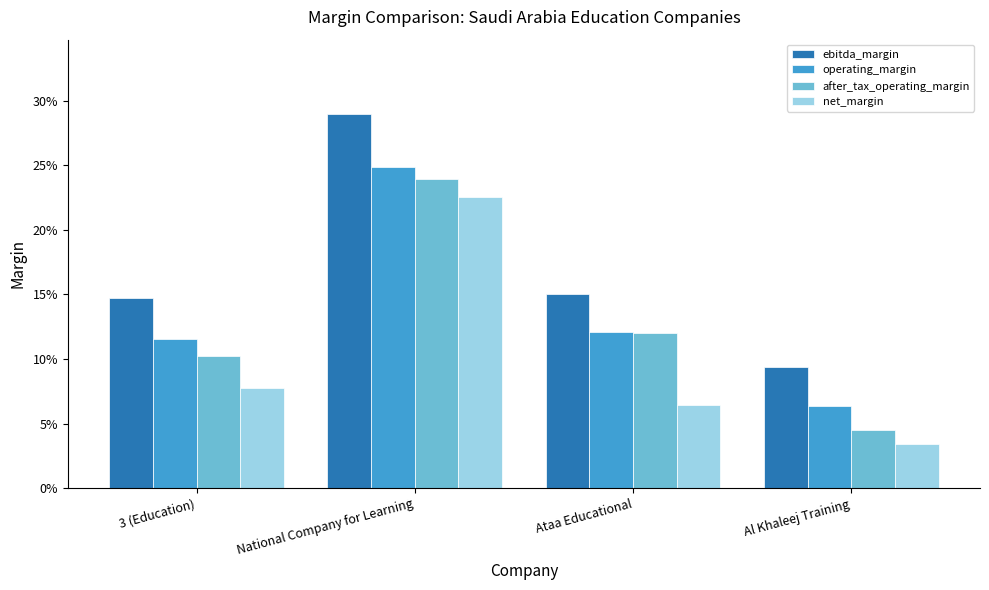

What is the highest value of the ebitda_margin series?

0.3